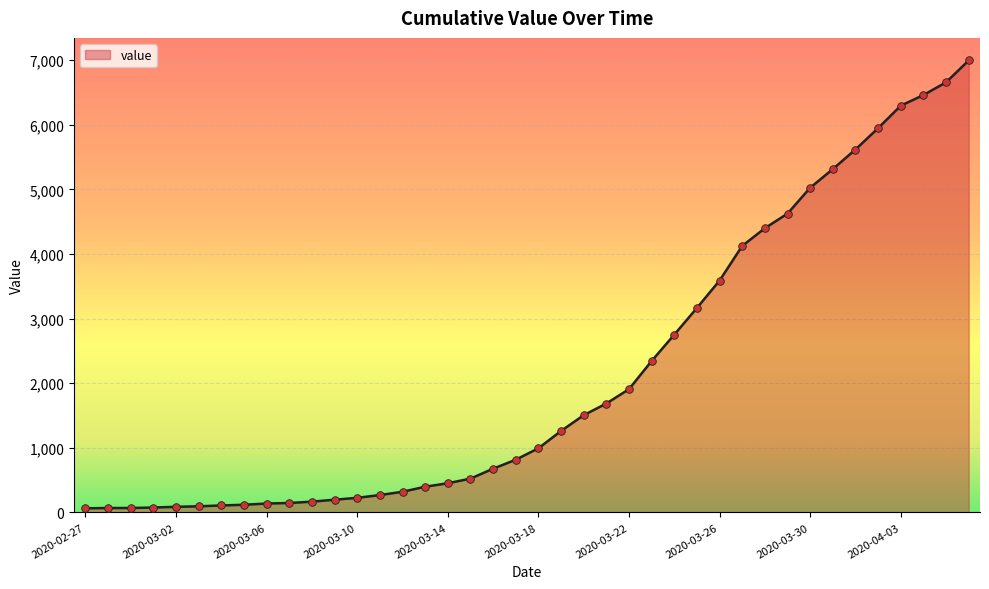

What is the maximum value shown in the chart?

6995